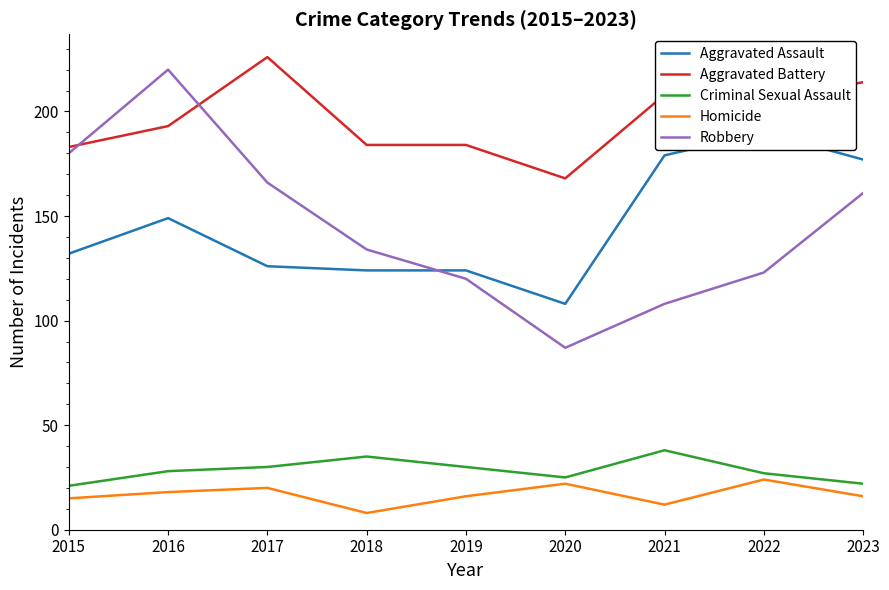

Does the chart have visible grid lines?

No